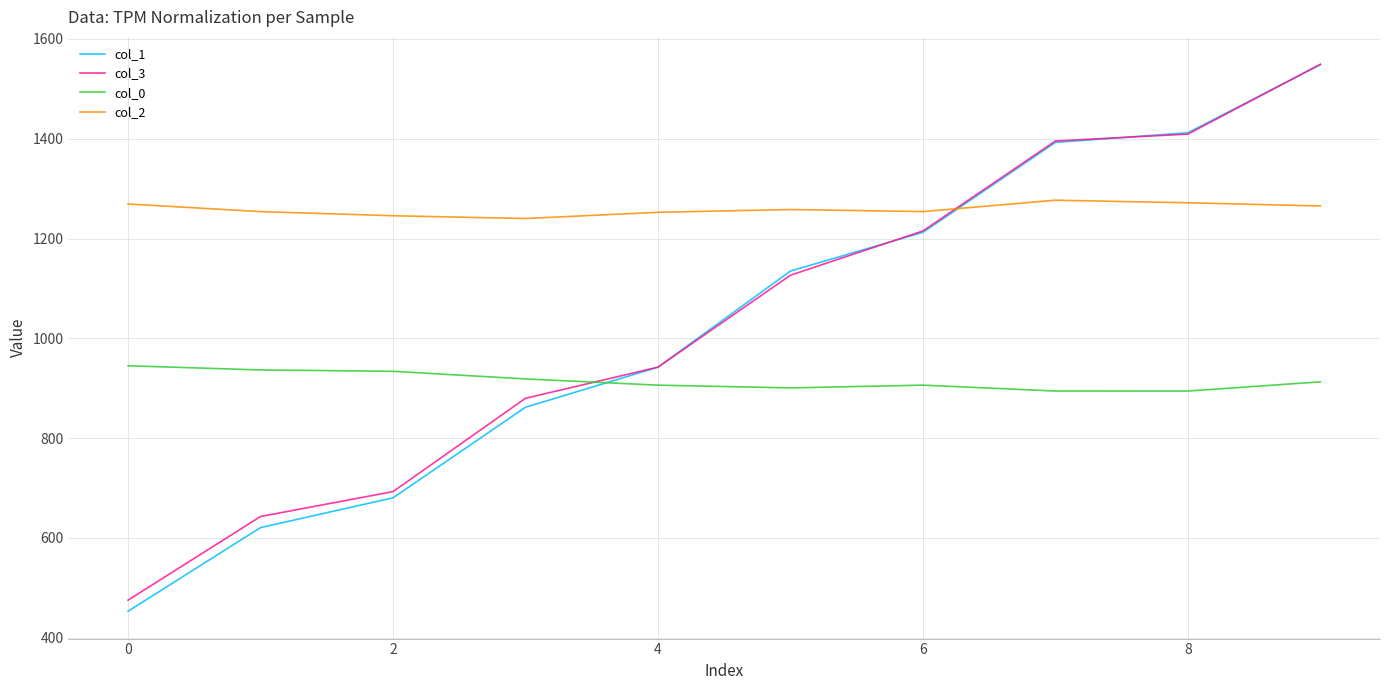

At how many categories does at least one series exceed 653?

10